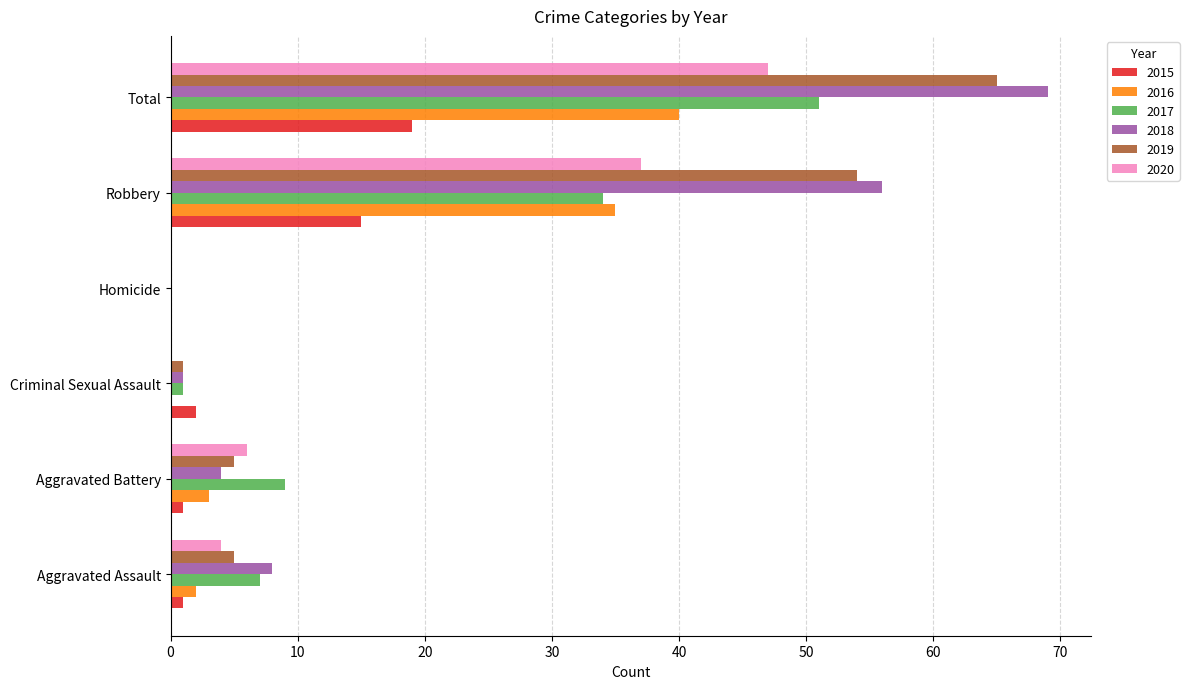

At which label does 2015 reach its peak?

Total